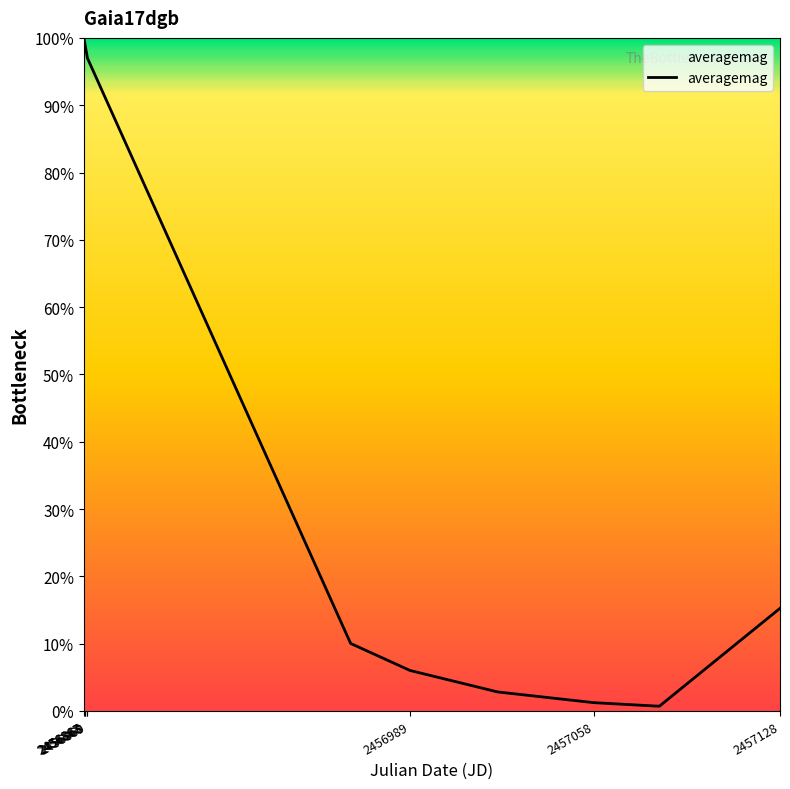

What is the maximum value shown in the chart?

100.0